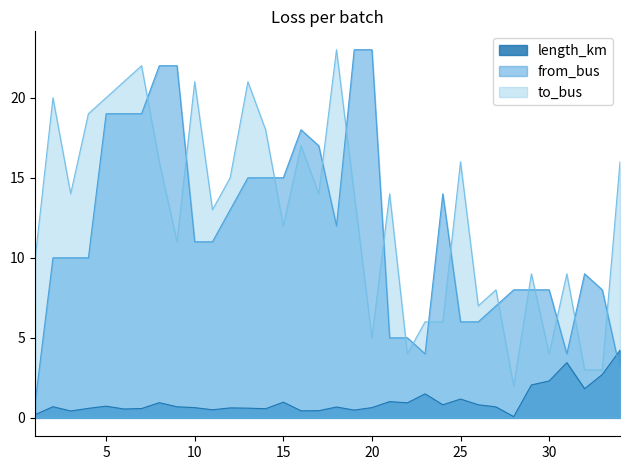

At which label does to_bus first exceed 14?

2